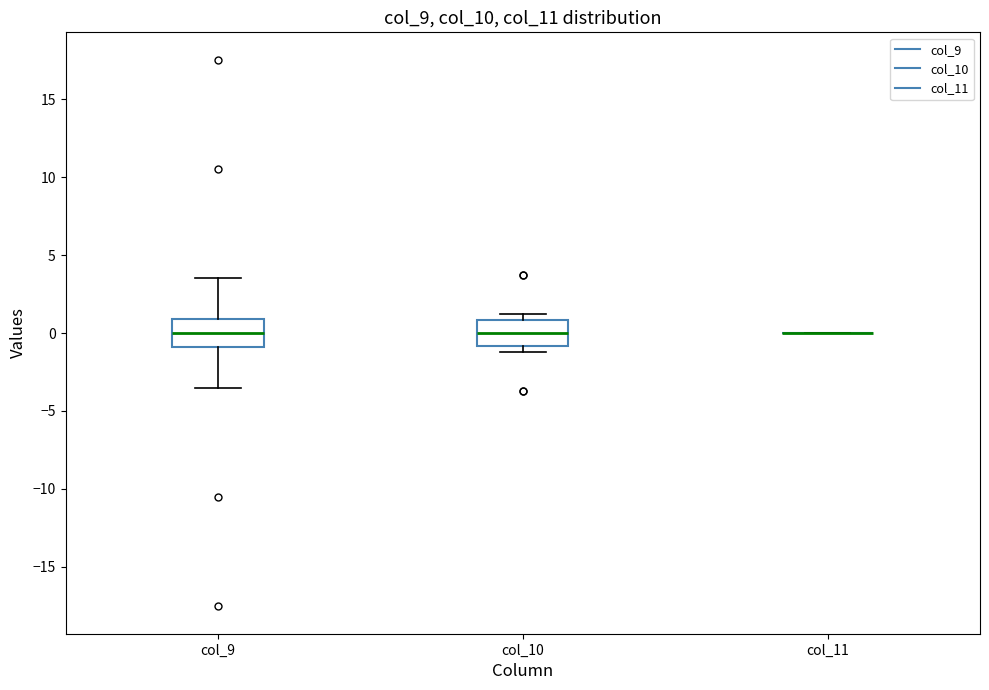

Reading left to right, transcribe this box plot: for each box, give where its median line is, the range the box spans, and where its two whiskers end, as read against the y-axis. The values are not printed on the chart, so give them approximately, as read against the axis.

col_9: median 0.0, box -1.0 to 1.0, whiskers -3.5 to 3.5
col_10: median 0.0, box -1.0 to 1.0, whiskers -1.0 (just below the box's lower edge) to 1.0 (just above the box's upper edge)
col_11: box collapsed to a line at 0.0, whiskers 0.0 to 0.0